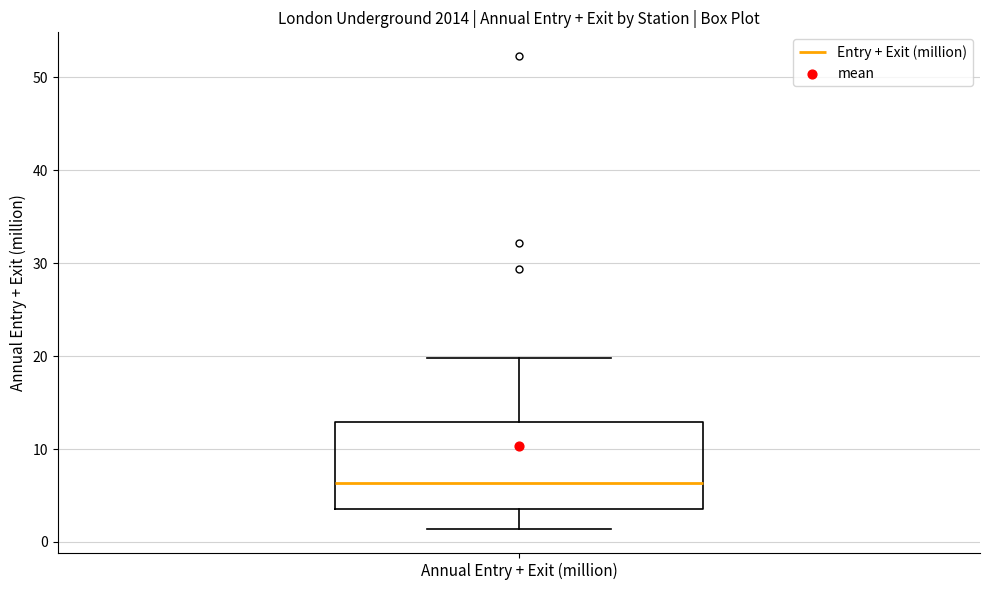

Where does the median line of the box for Annual Entry + Exit (million) sit on the y-axis? The values are not printed on the chart, so give them approximately, as read against the axis.

6